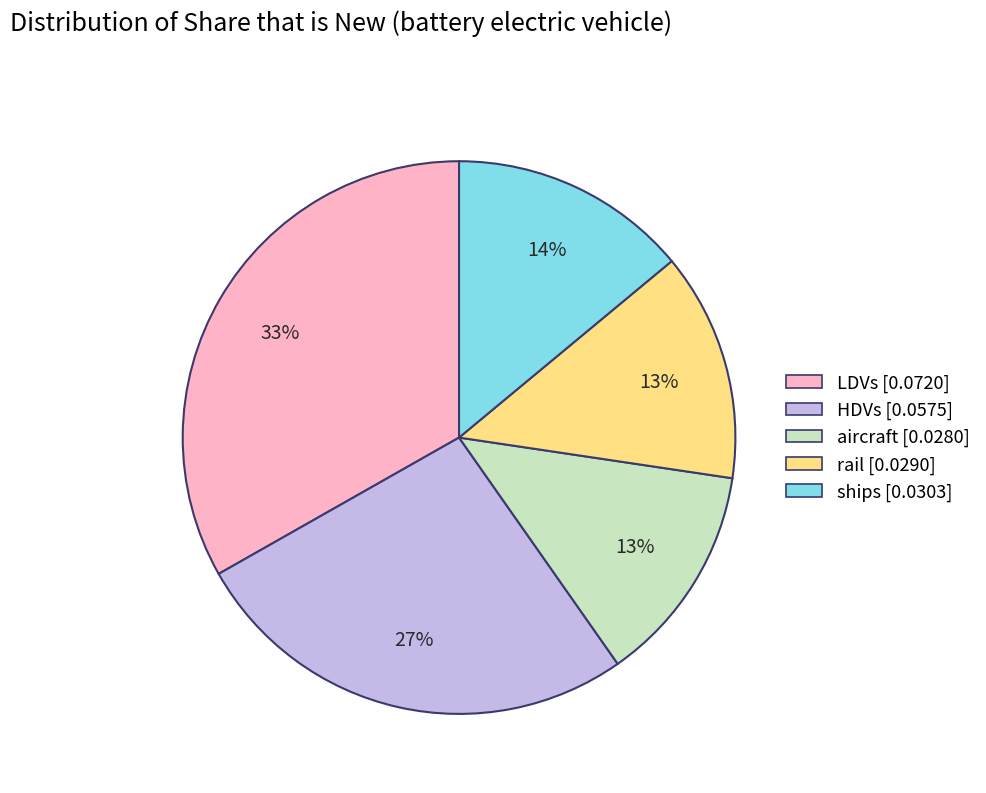

True or false: LDVs accounts for 46% of the total.

False